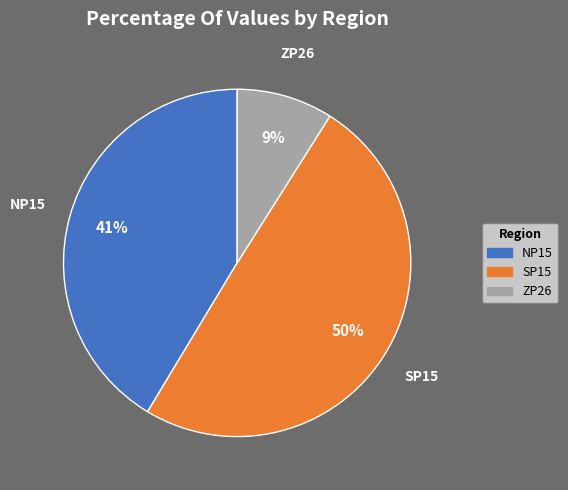

Does NP15 account for over 50% of the chart?

No